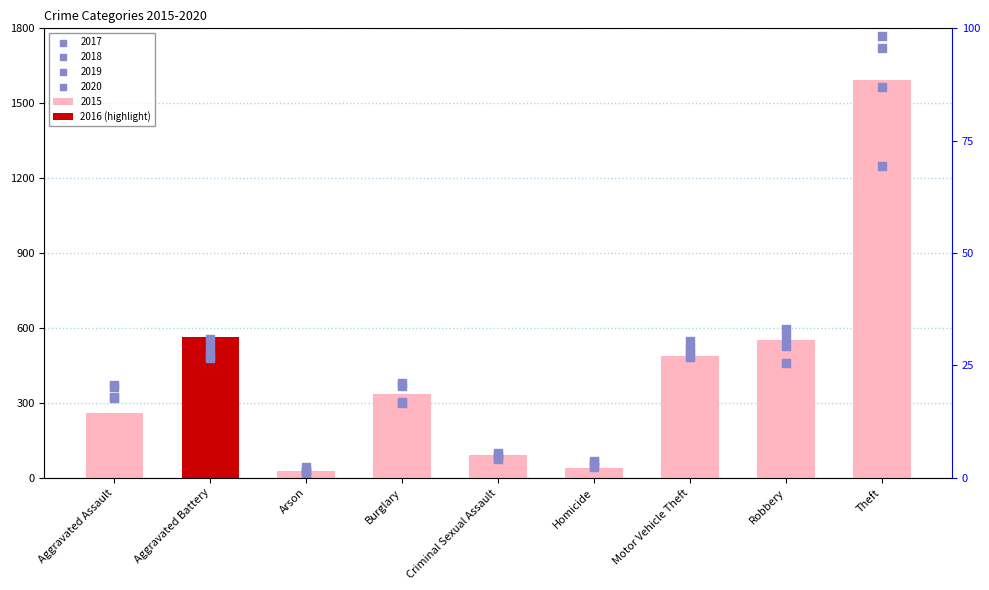

Which has a higher value, Theft or Aggravated Battery?

Aggravated Battery